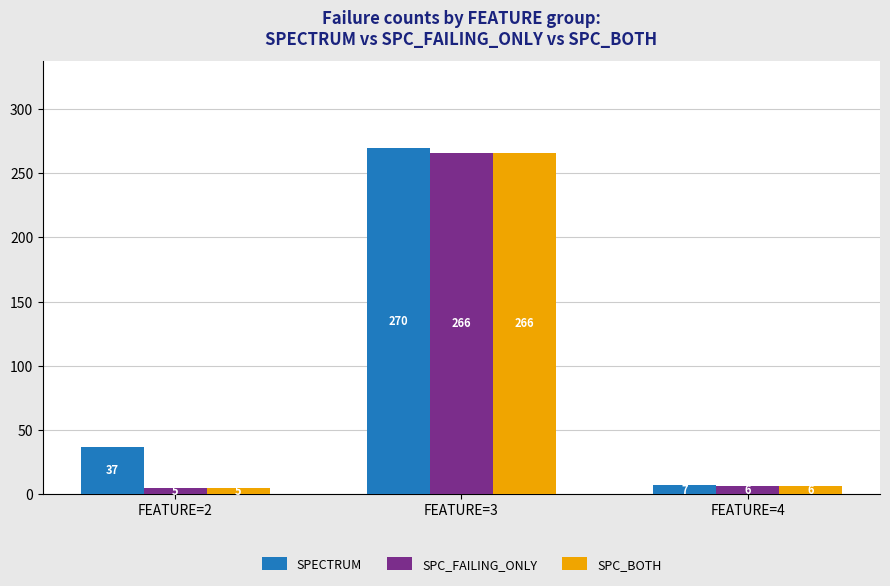

At which label does SPC_FAILING_ONLY reach its minimum?

FEATURE=2